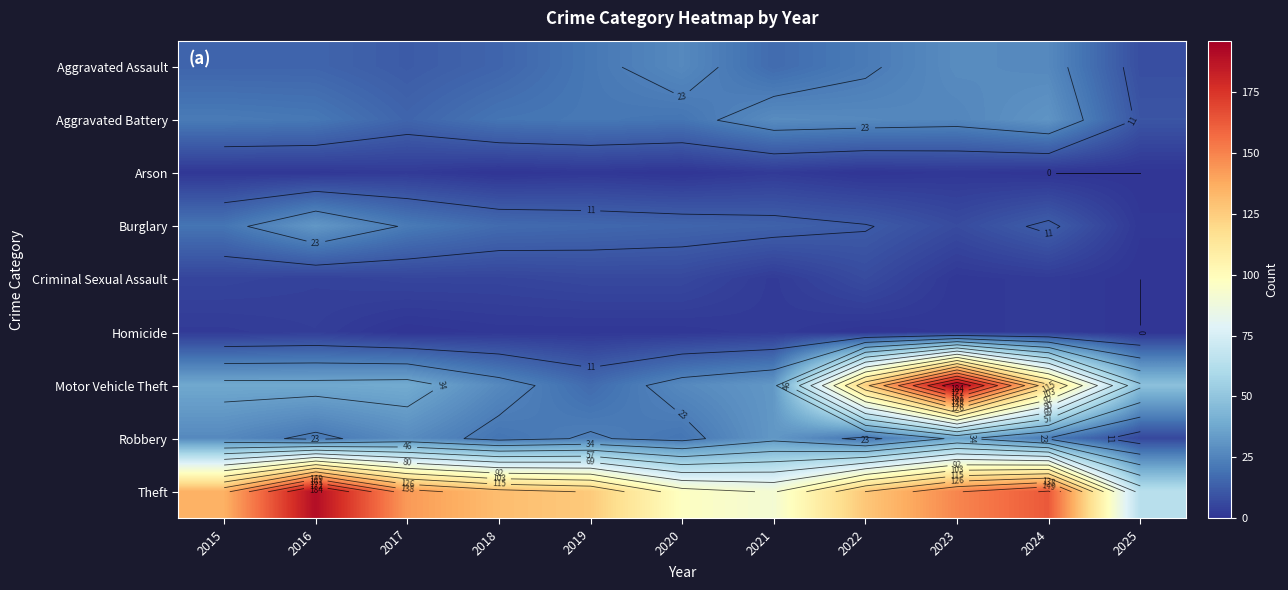

Which series has the largest range (max minus min)?

Motor Vehicle Theft